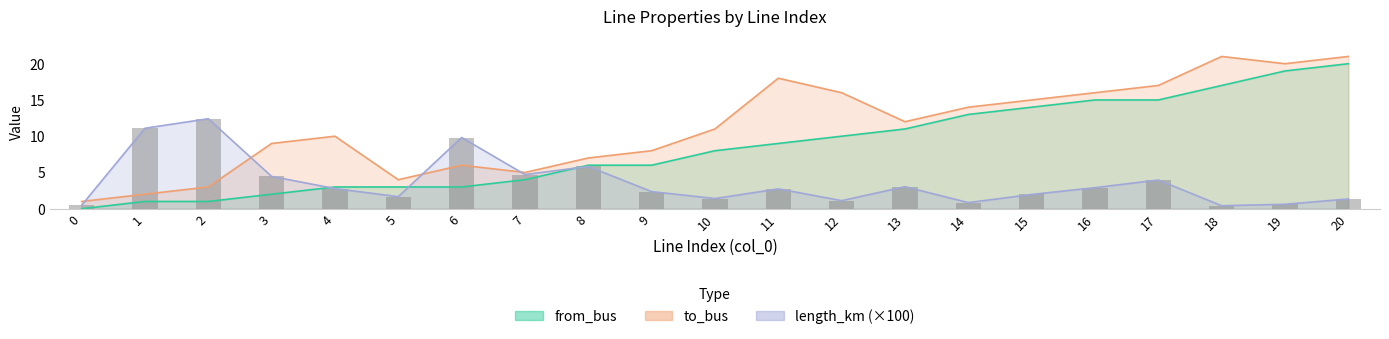

What is the difference between the highest and lowest values at 6?

6.8